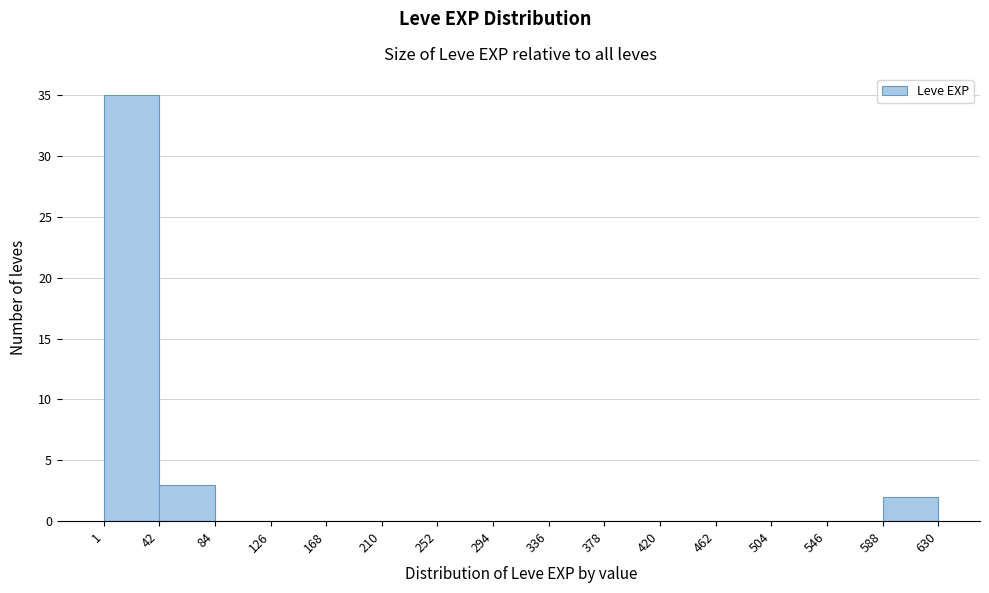

How tall is the bar that spans 1 to 42 on the x-axis? The values are not printed on the chart, so give them approximately, as read against the axis.

35